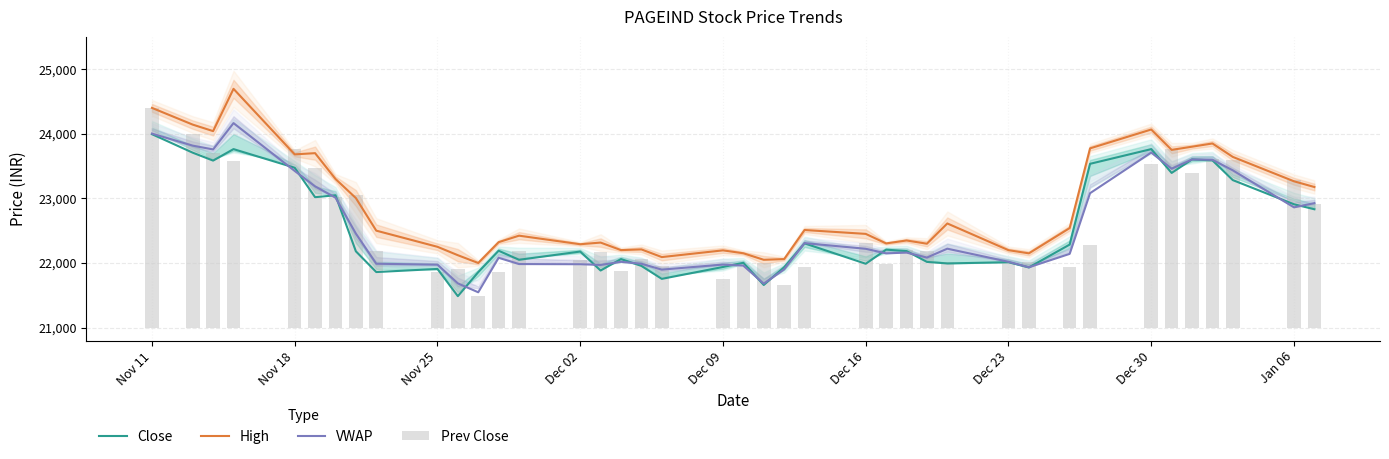

How many values in the VWAP series exceed 22160?

20